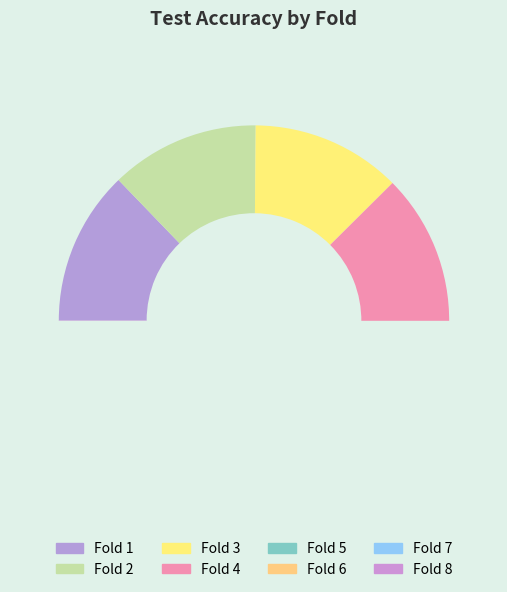

Which slice is the largest?

1